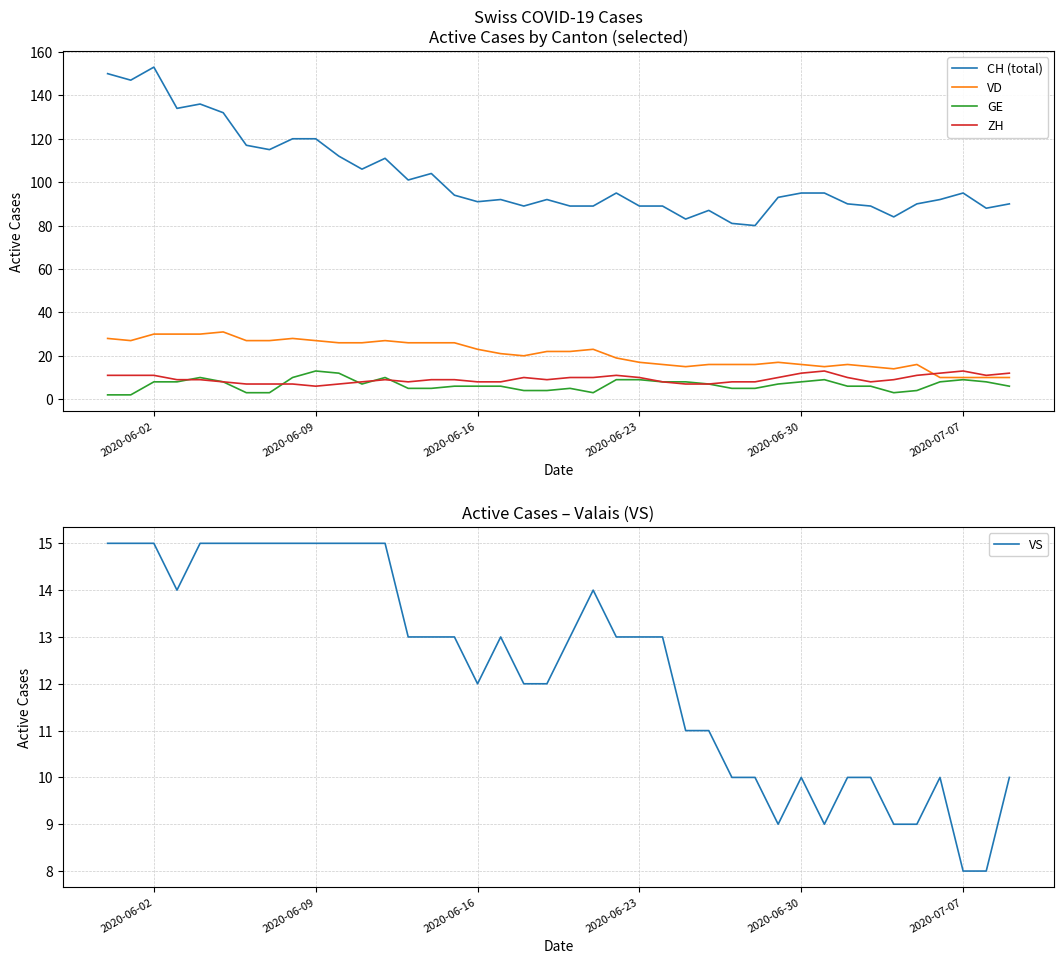

Is it true that ZH equals 6 at 2020-06-09?

True